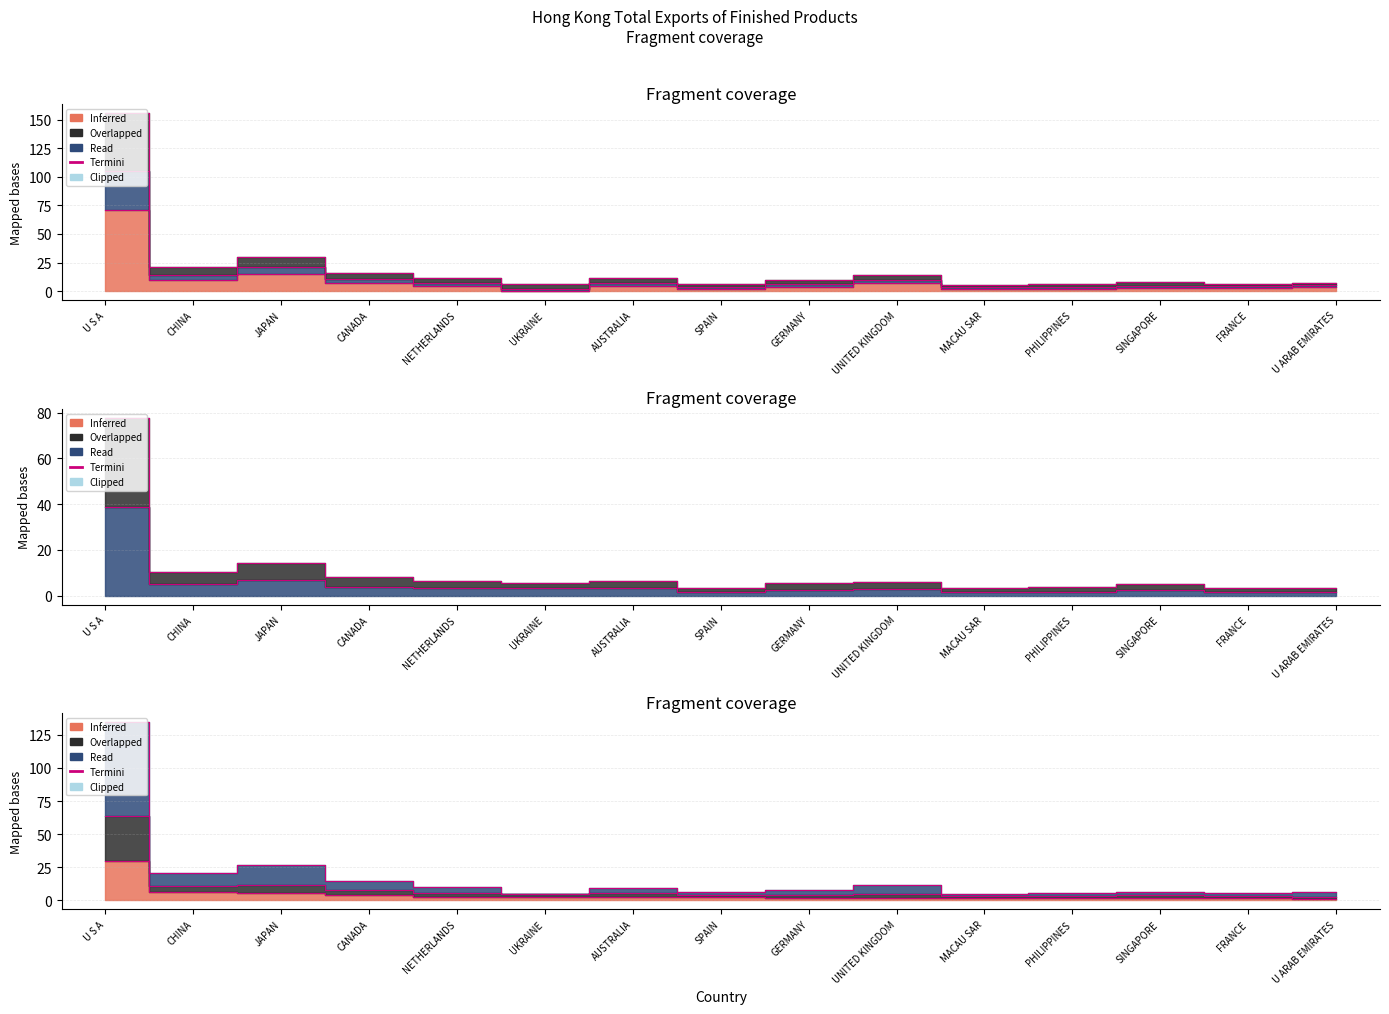

At which label does 201812_% Share reach its peak?

U S A